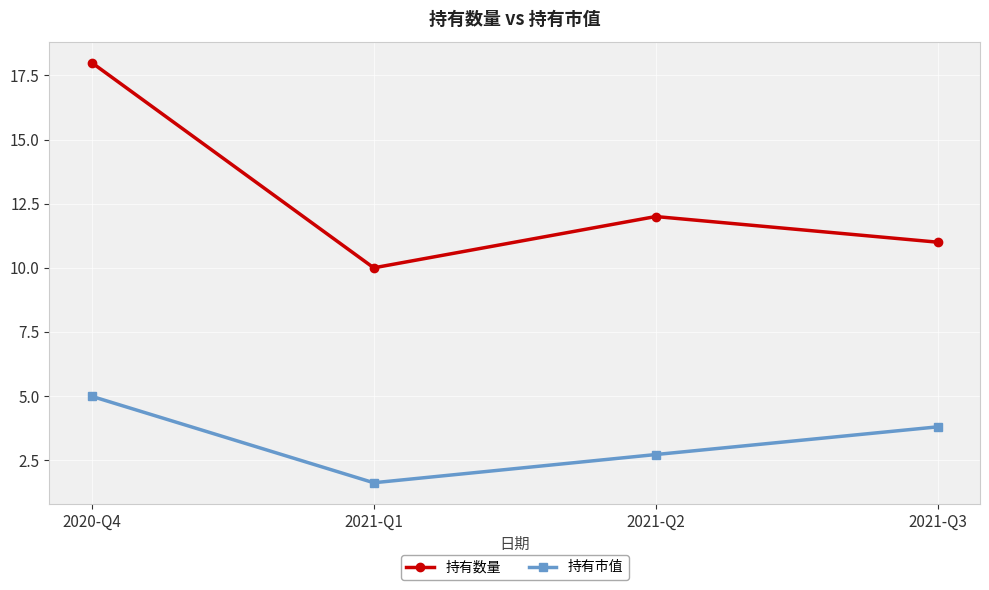

What is the spread (max minus min) of values at 2021-Q1?

8.4